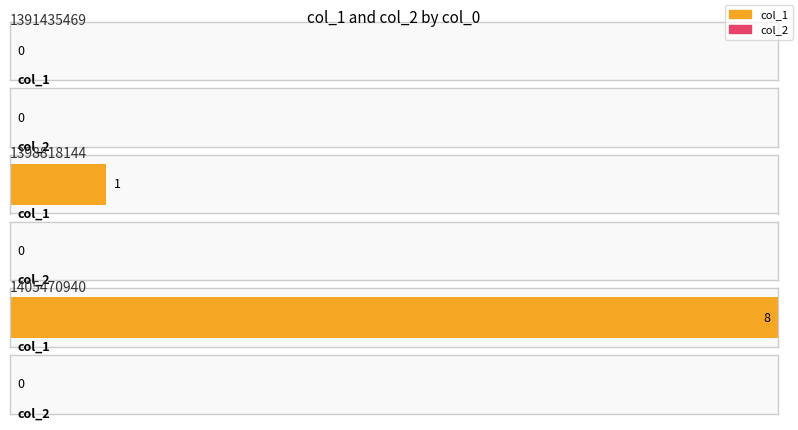

How many data points does each series have?

3